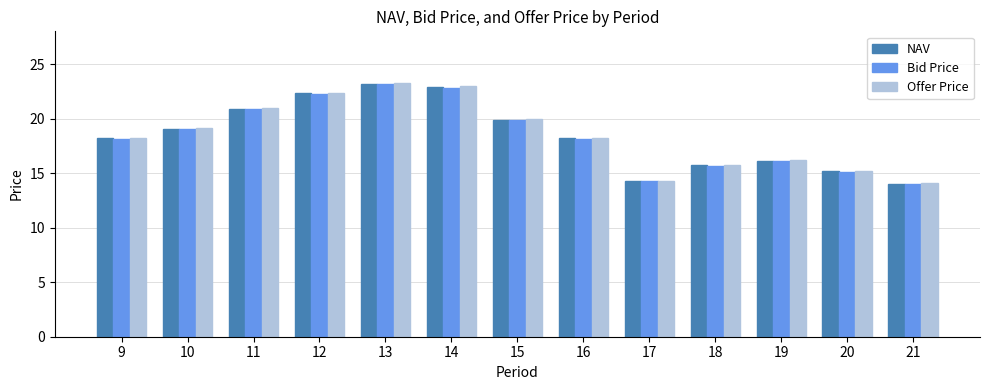

Is it true that Bid Price equals 23.1 at 13?

True